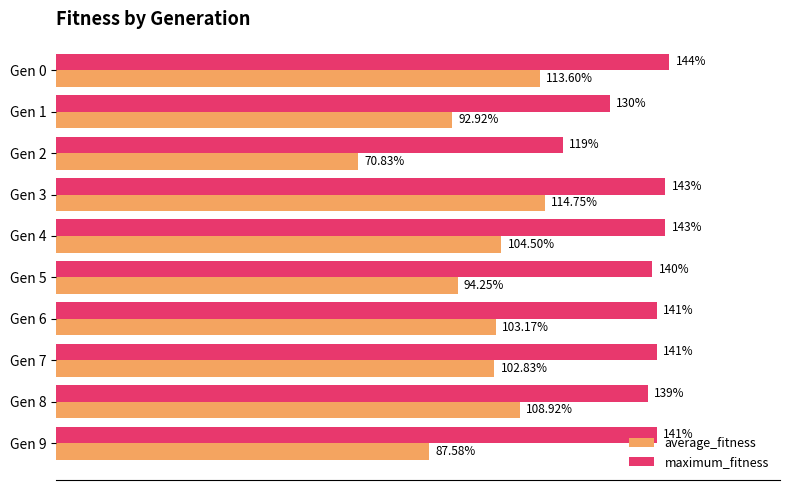

Which series has the largest total across all categories?

maximum_fitness